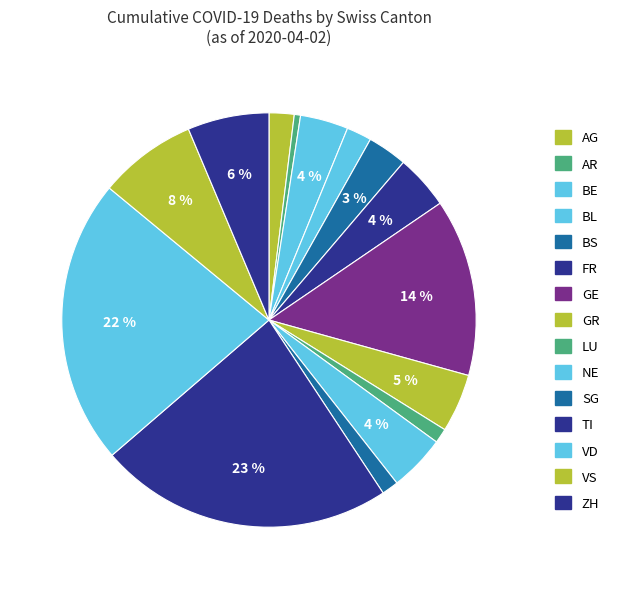

How many slices are in this pie chart?

15